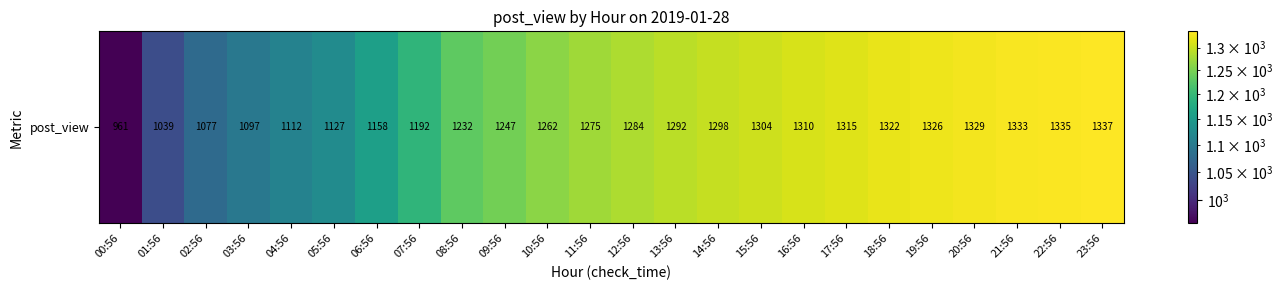

Reading left to right, list all the values displayed in this chart.

00:56=961	01:56=1039	02:56=1077	03:56=1097	04:56=1112	05:56=1127	06:56=1158	07:56=1192	08:56=1232	09:56=1247	10:56=1262	11:56=1275	12:56=1284	13:56=1292	14:56=1298	15:56=1304	16:56=1310	17:56=1315	18:56=1322	19:56=1326	20:56=1329	21:56=1333	22:56=1335	23:56=1337